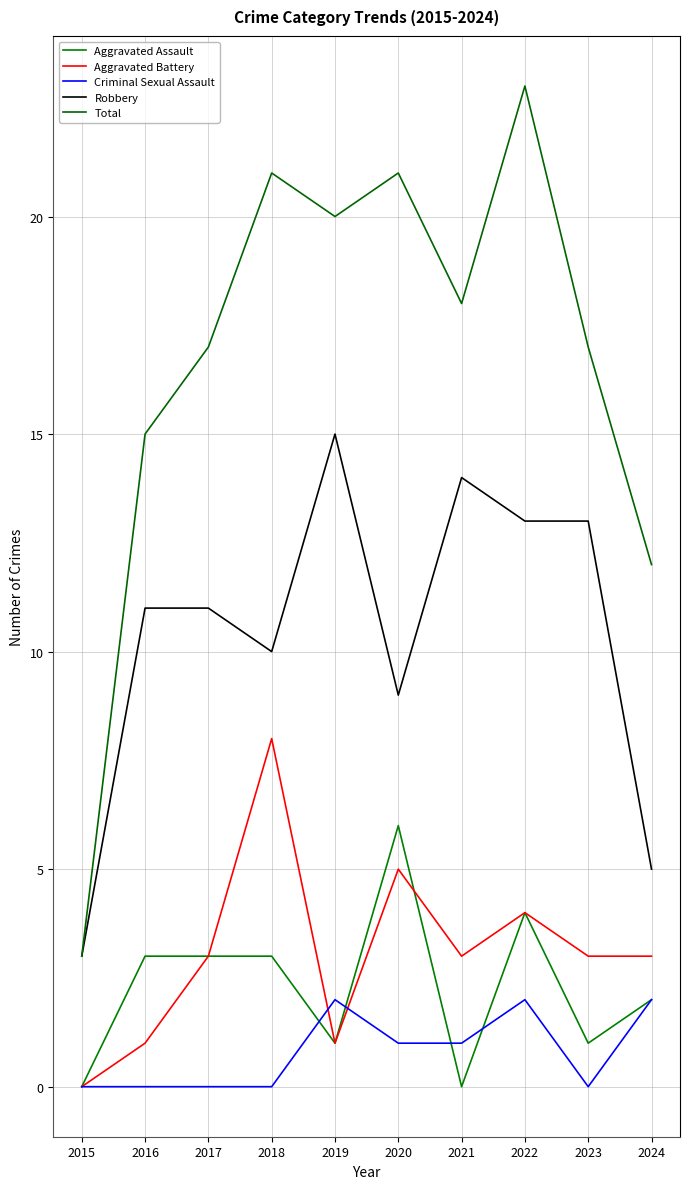

True or false: Aggravated Battery and Robbery cross at least once.

False